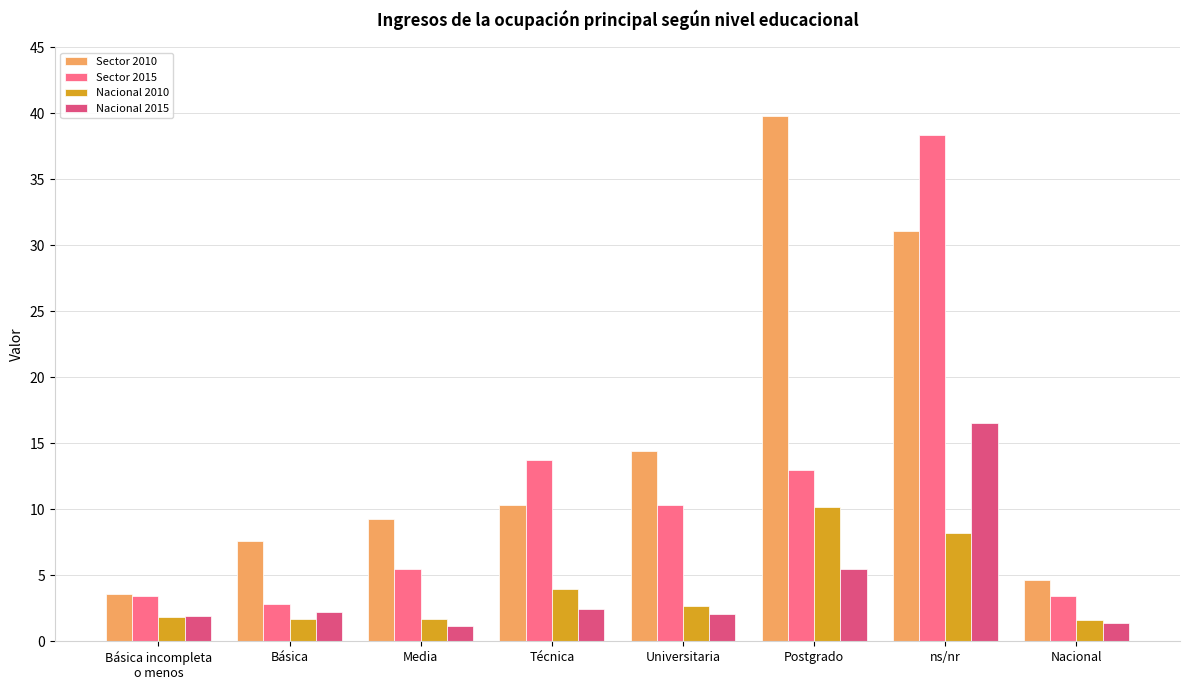

The value of Sector 2010 at Básica is 5.1. True or false?

False